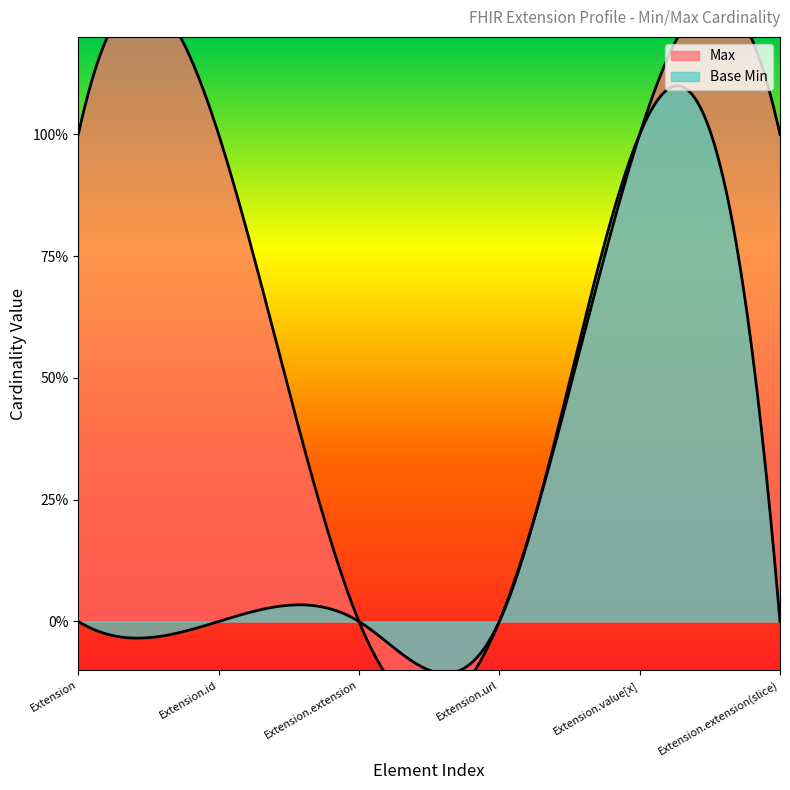

Reading right to left, what are all the values shown in this chart?

Max: 1	1	0	0	1	1
Base Min: 0	1	0	0	0	0